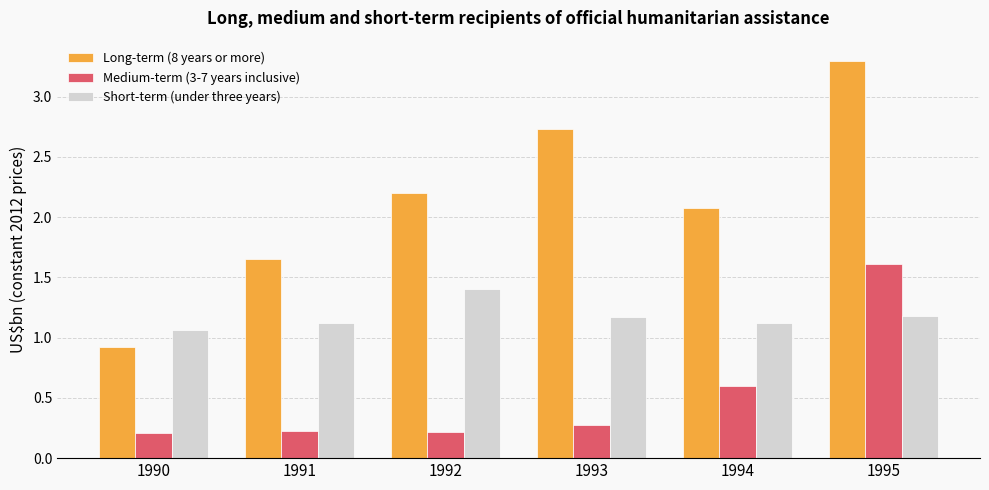

True or false: Long-term (8 years or more) has a value of 4.6 at 1993.

False